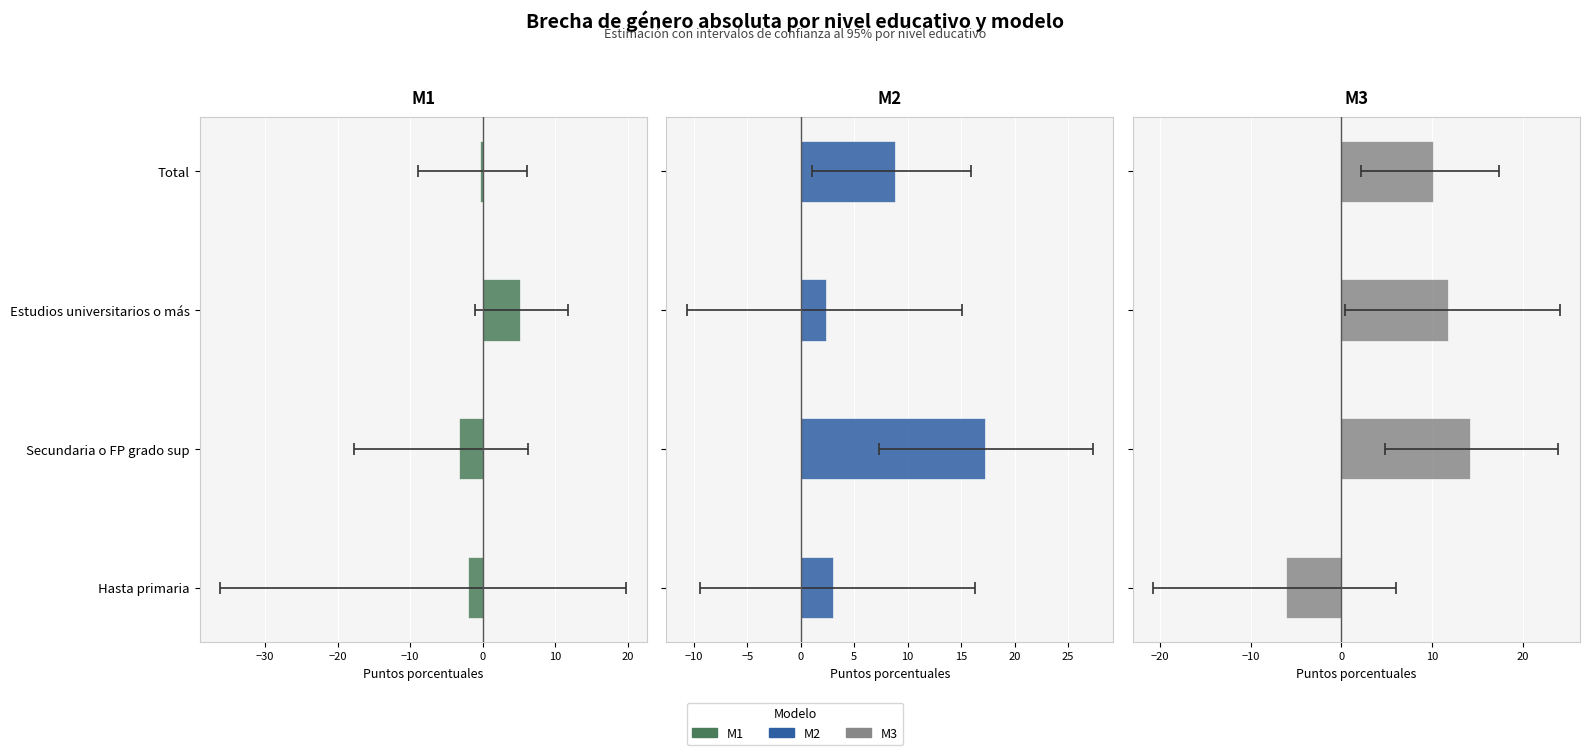

Is it true that M2 (Brecha absoluta) equals 3.6 at Estudios universitarios o más?

False